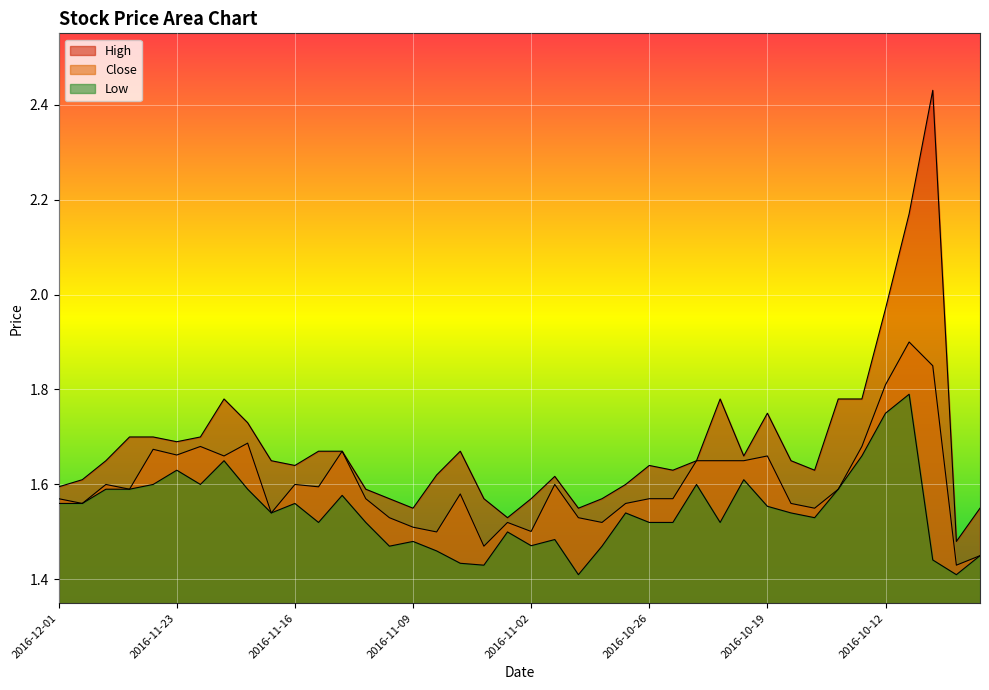

What is the label of the 21st point from the left?

2016-11-02